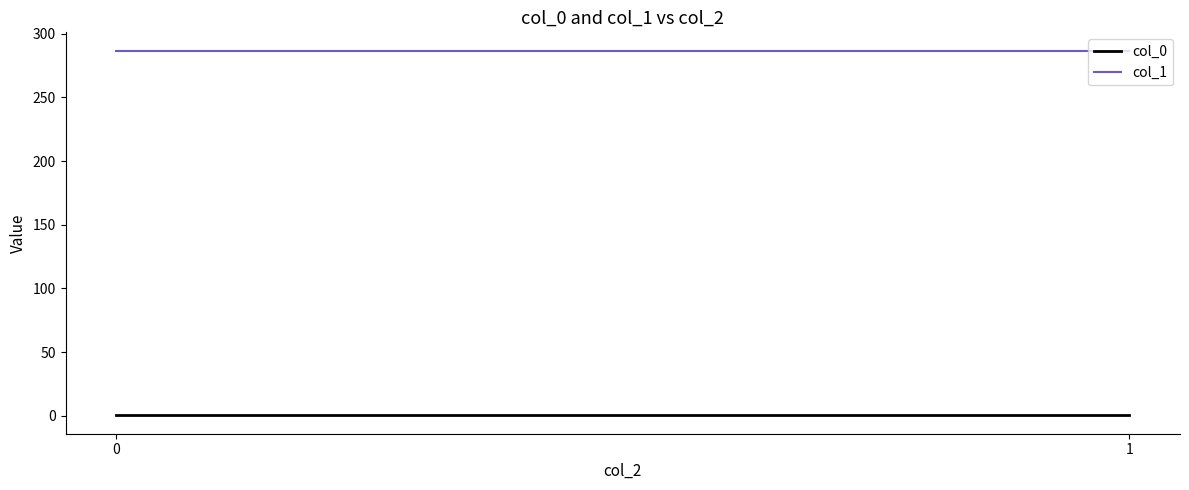

List the series in order of their overall mean, highest first.

col_1, col_0